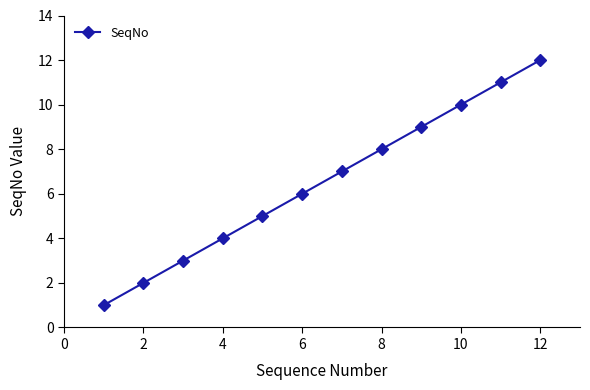

How many categories are shown in the chart?

12